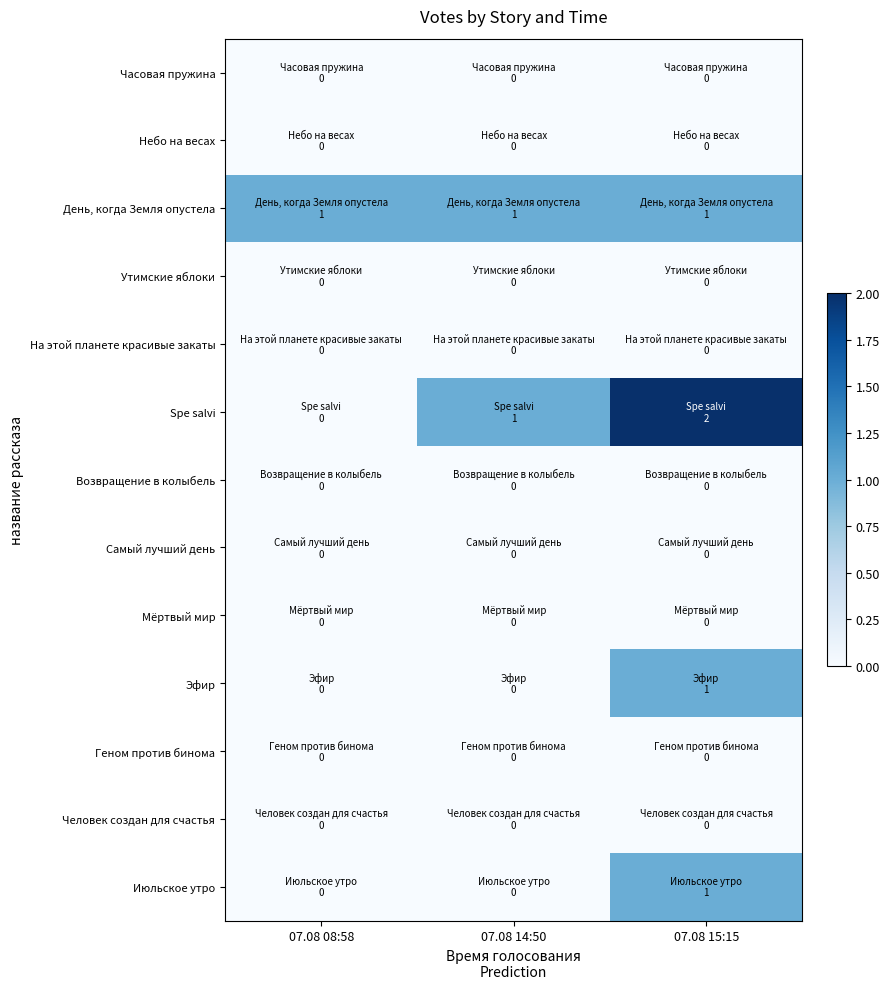

At how many categories does at least one series exceed 1?

1